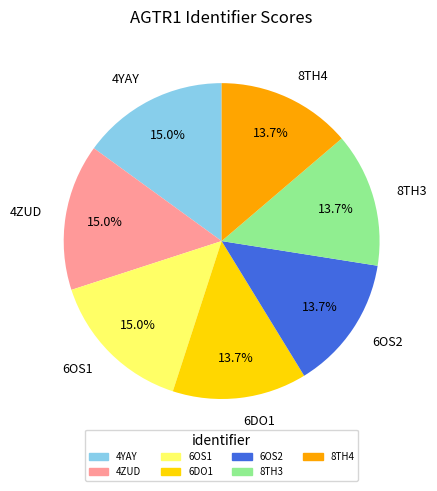

Does 4YAY account for over 50% of the chart?

No